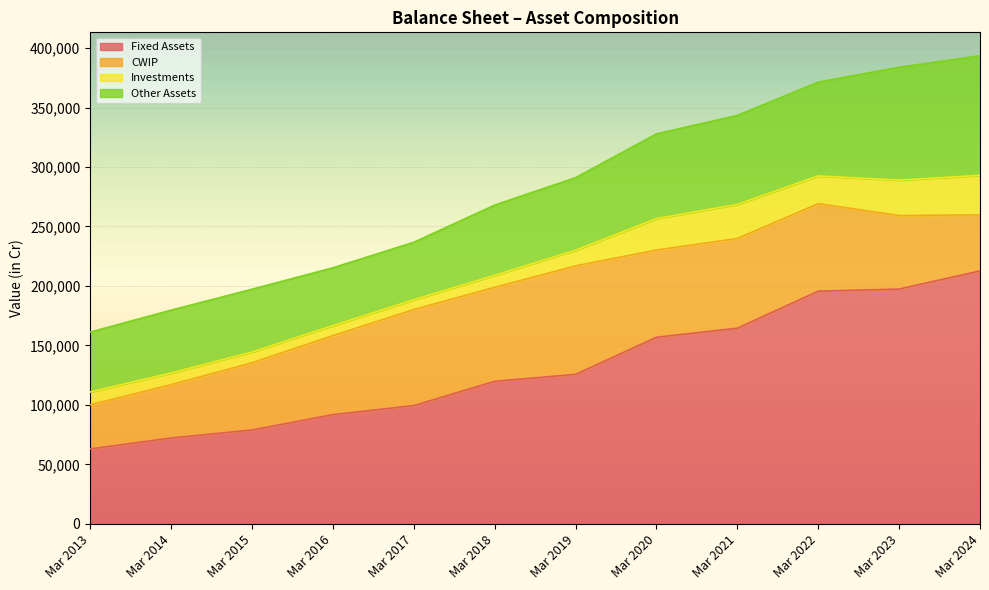

How many interior local valleys does the CWIP series have?

2